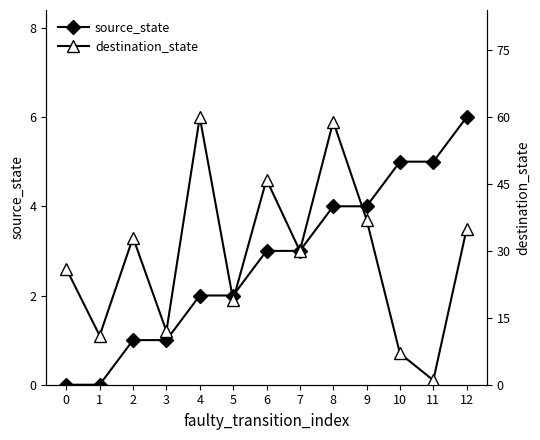

What is the maximum value shown in the chart?

60